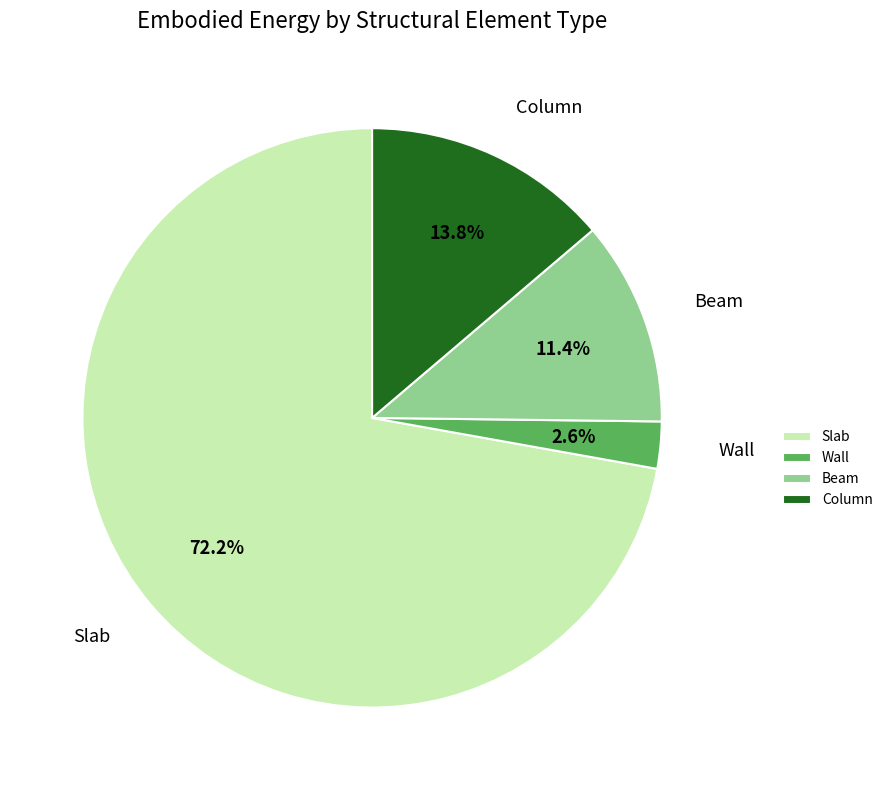

Which category has the smallest portion of the pie?

Wall